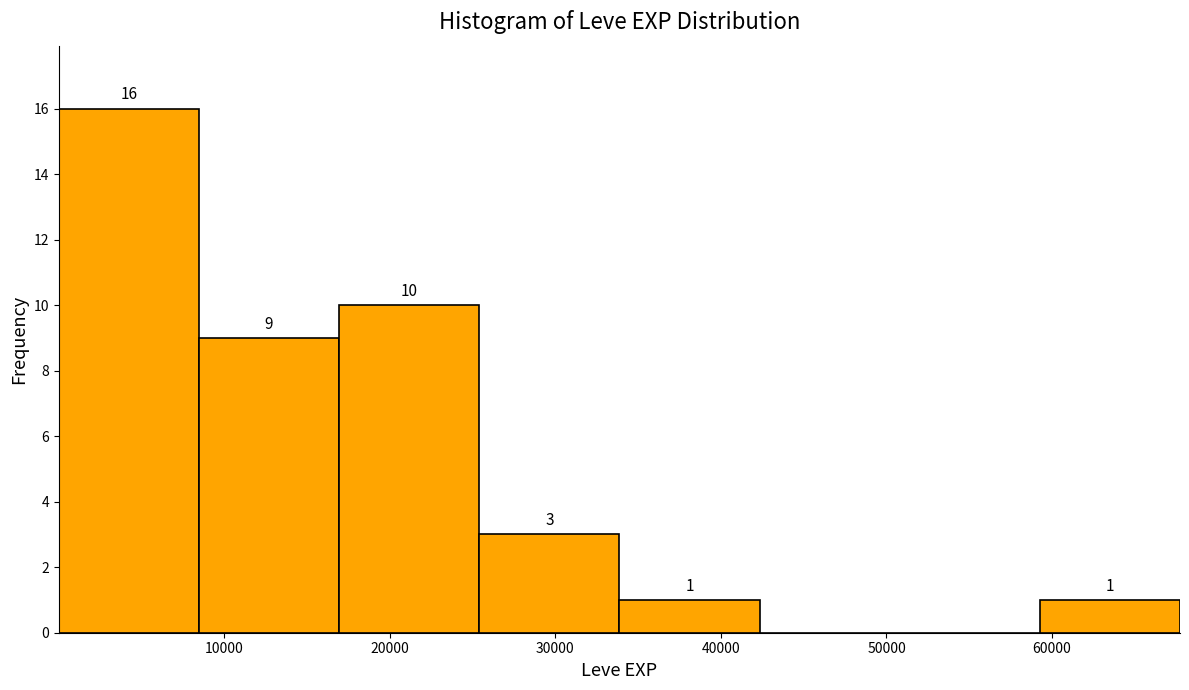

Which range on the x-axis has the tallest bar?

0 to 8000